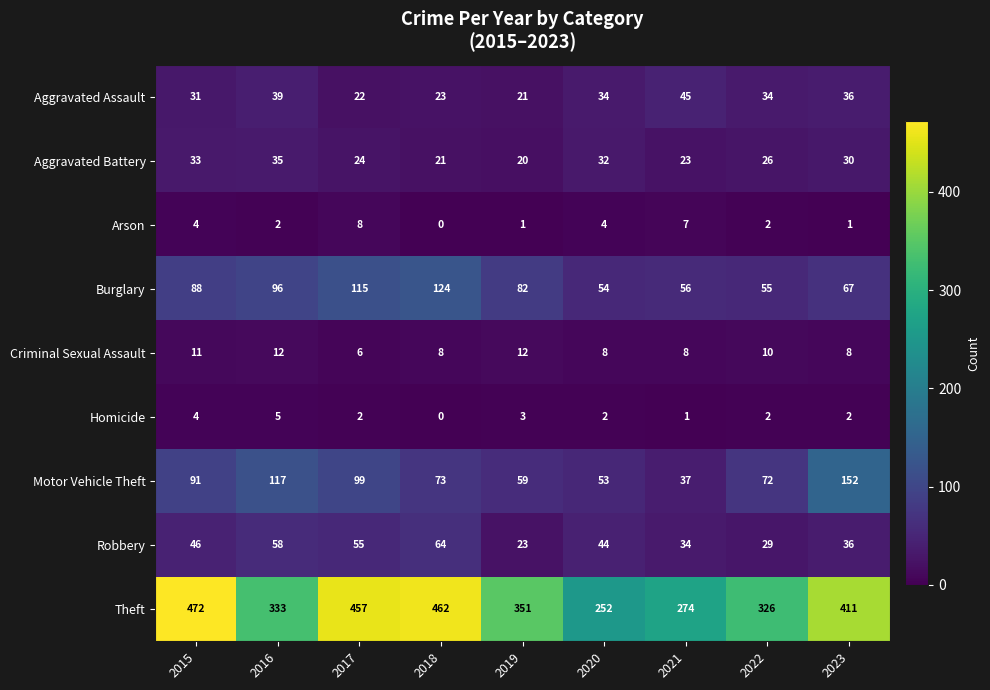

The value of Aggravated Battery at 2023 is 30. True or false?

True